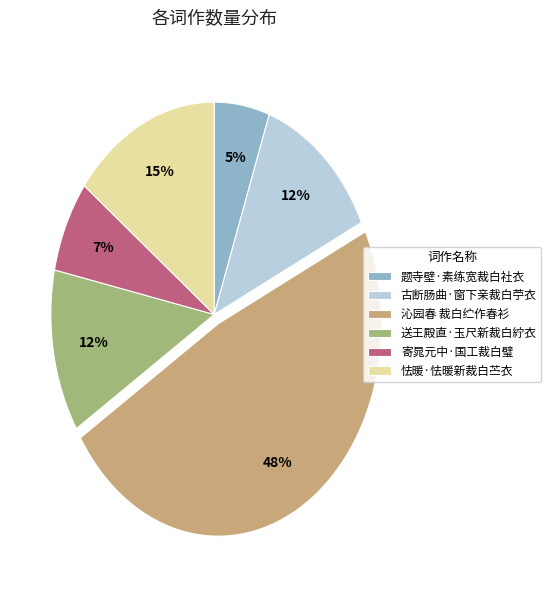

Which category has the biggest portion of the pie?

沁园春 裁白纻作春衫